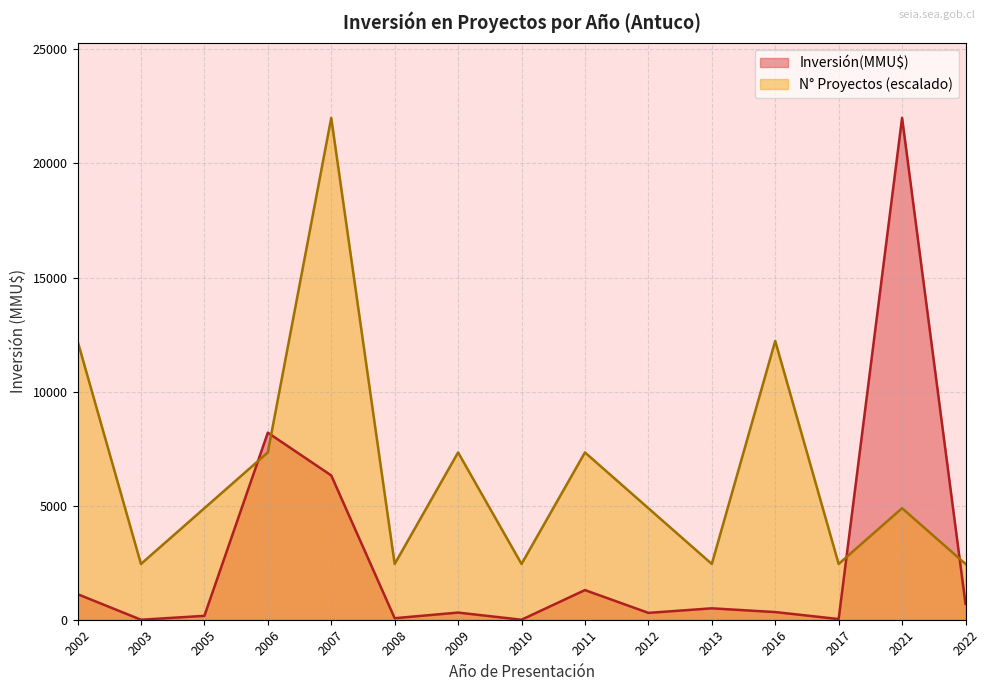

What is the difference between the maximum and minimum values in the Inversión(MMU$) series?

22000.0